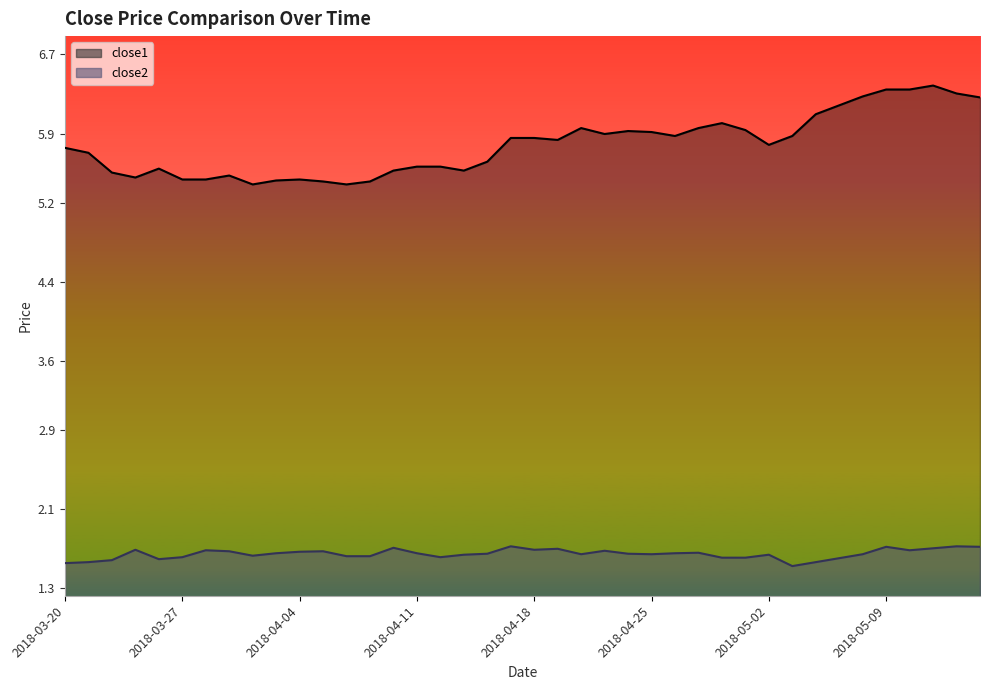

What is the difference between the maximum and second lowest values in the close2 series?

0.2